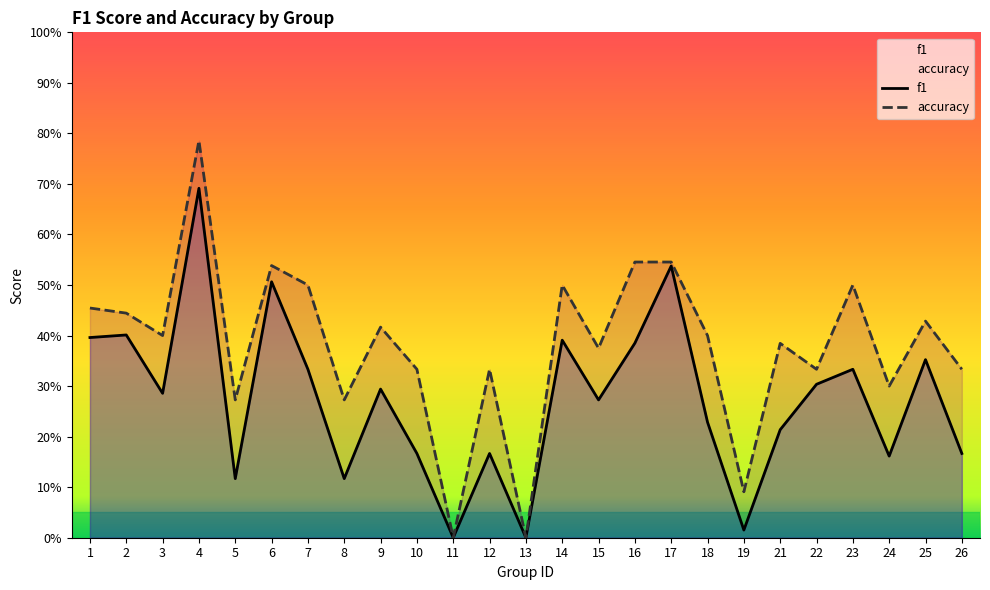

Which series has the largest total across all categories?

accuracy